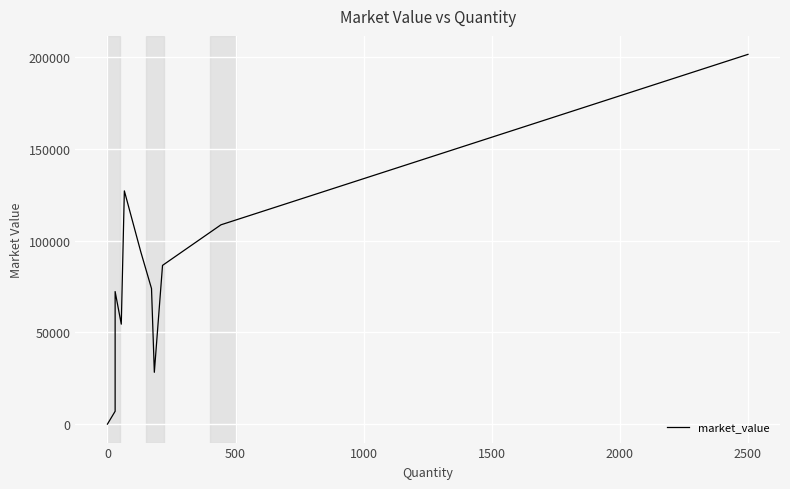

Reading left to right, transcribe all the data shown in this chart.

26.0	7009.5	72207.0	54450.9	127033.5	93905.5	73831.0	28236.9	86462.2	108557.1	201375.0